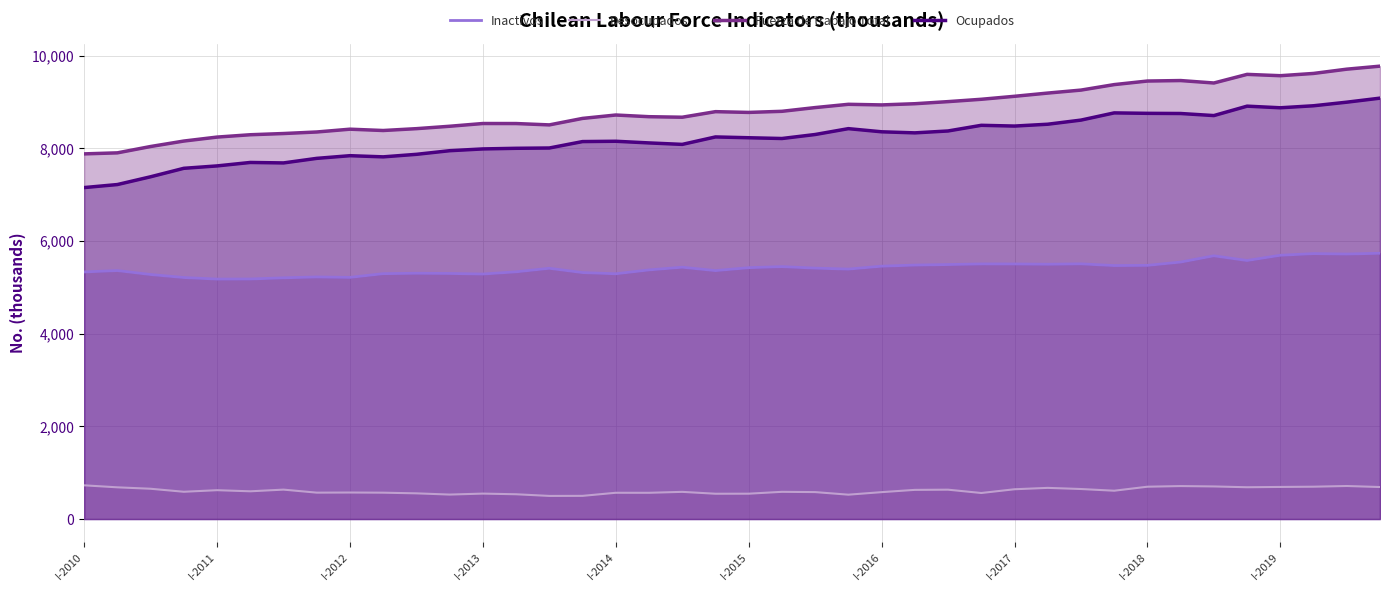

Reading left to right, list all the values displayed in this chart.

Inactivos: 5334.5	5364.3	5279.3	5214.1	5180.5	5182.3	5207.8	5226.4	5217.1	5297.4	5306.3	5301.8	5289.3	5337.1	5413.6	5321.1	5294.8	5378.4	5436.8	5363.5	5426.5	5449.6	5416.9	5396.0	5458.8	5482.8	5494.3	5507.4	5506.8	5501.0	5509.3	5472.3	5476.5	5547.8	5683.3	5581.8	5694.6	5730.5	5721.2	5738.1
Desocupados: 727.5	684.3	653.5	588.4	622.4	598.4	634.8	569.5	572.1	568.8	554.3	527.9	548.8	534.6	498.7	500.1	566.7	566.2	586.5	545.8	546.8	587.2	581.3	525.6	580.3	629.3	633.6	561.9	642.6	672.5	647.8	610.9	697.5	711.3	703.3	686.1	692.6	697.8	712.7	690.6
Fuerza de trabajo Total: 7883.7	7905.9	8042.9	8160.7	8246.4	8296.9	8323.2	8356.4	8416.9	8388.4	8428.3	8480.1	8539.4	8538.8	8509.5	8649.5	8722.9	8686.6	8675.2	8795.4	8779.0	8802.8	8883.4	8954.1	8940.9	8966.7	9012.0	9062.6	9127.0	9196.6	9260.9	9379.5	9456.6	9466.9	9414.2	9600.3	9571.7	9620.5	9712.7	9777.8
Ocupados: 7156.2	7221.6	7389.5	7572.3	7623.9	7698.5	7688.4	7786.9	7844.8	7819.5	7874.1	7952.3	7990.7	8004.2	8010.8	8149.4	8156.2	8120.4	8088.7	8249.6	8232.2	8215.6	8302.0	8428.5	8360.6	8337.4	8378.4	8500.7	8484.4	8524.1	8613.1	8768.7	8759.1	8755.5	8710.9	8914.2	8879.1	8922.6	9000.1	9087.1